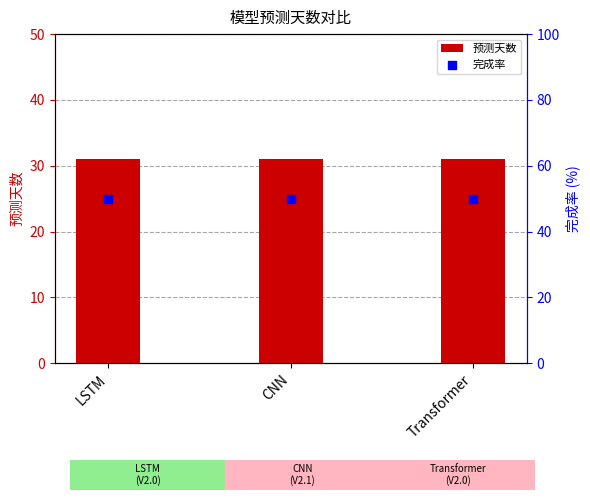

Which series has the largest total across all categories?

完成率